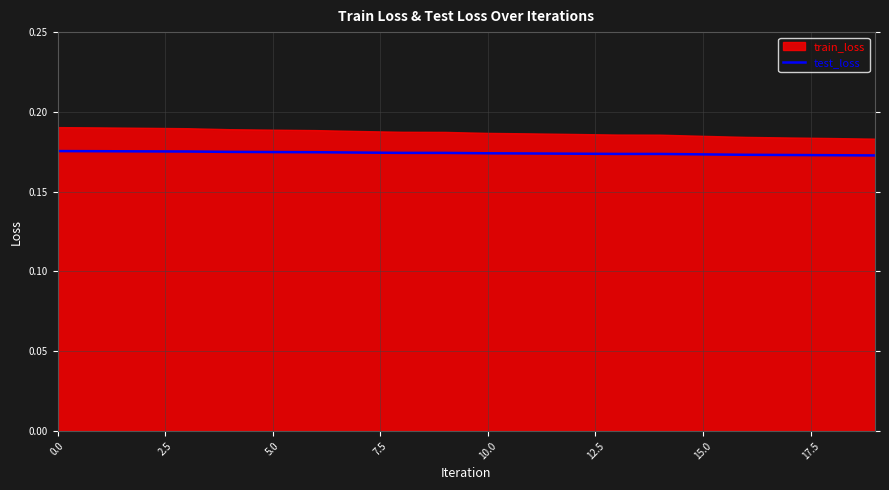

How many lines are shown in the chart?

1